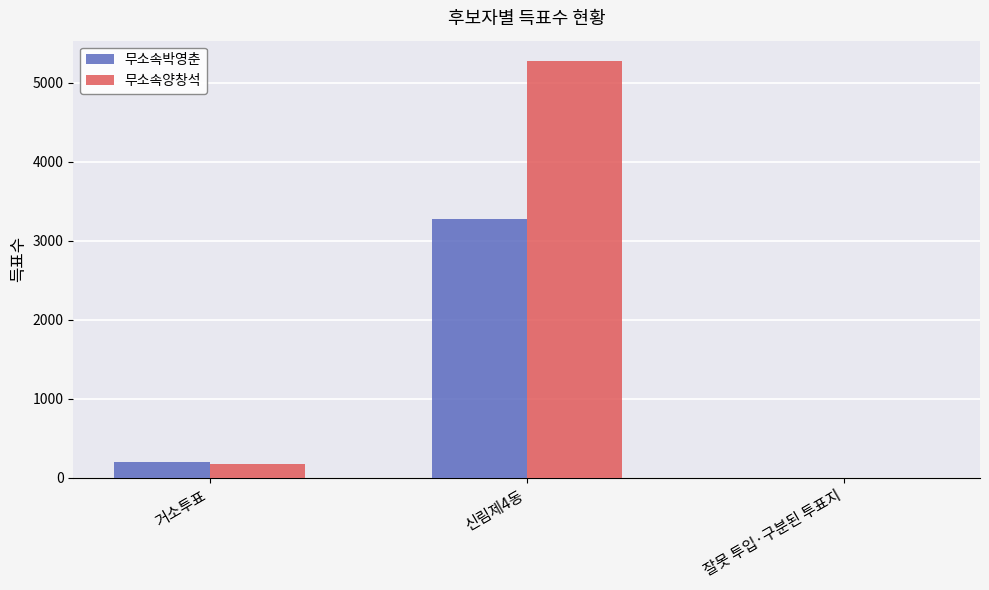

Reading left to right, what are all the values shown in this chart?

무소속박영춘: 거소투표=201	신림제4동=3282	잘못 투입·구분된 투표지=3
무소속양창석: 거소투표=171	신림제4동=5272	잘못 투입·구분된 투표지=0